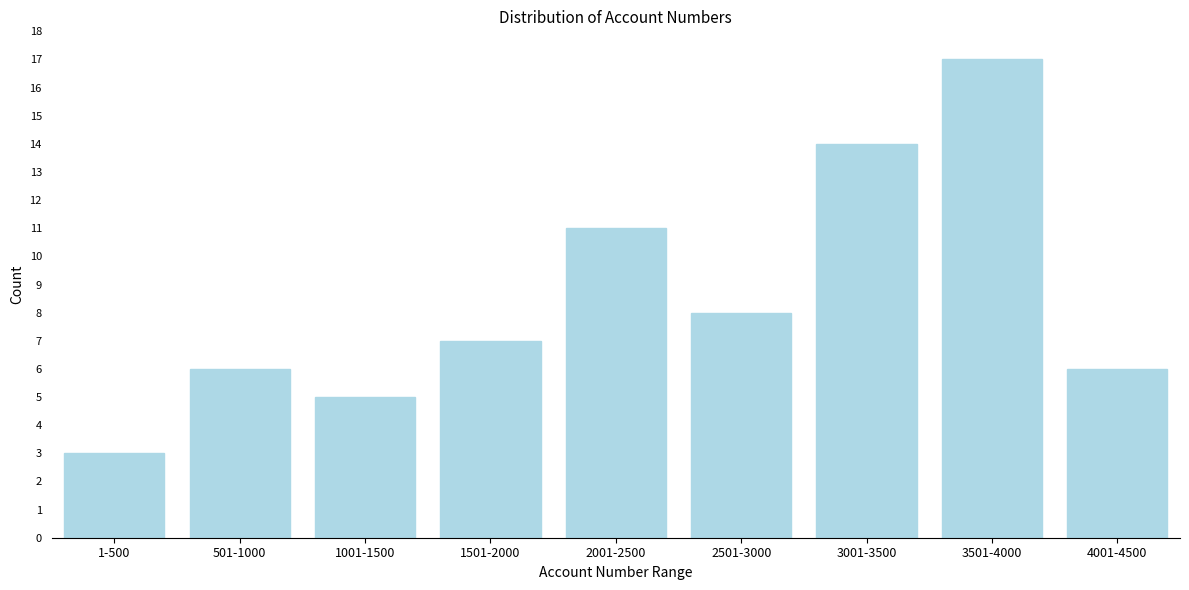

Reading right to left, what are all the values shown in this chart?

4001-4500=6	3501-4000=17	3001-3500=14	2501-3000=8	2001-2500=11	1501-2000=7	1001-1500=5	501-1000=6	1-500=3